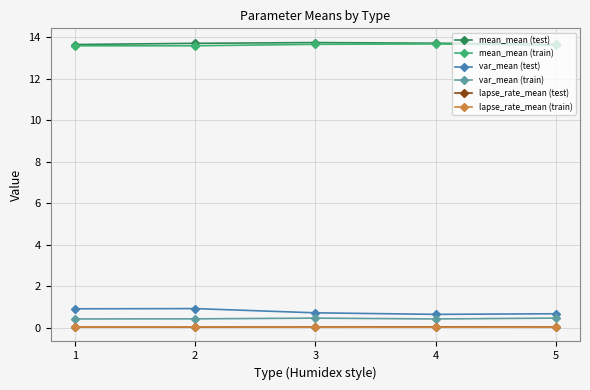

Is the value of mean_mean (test) at 4 greater than the value of var_mean (test) at 4?

Yes